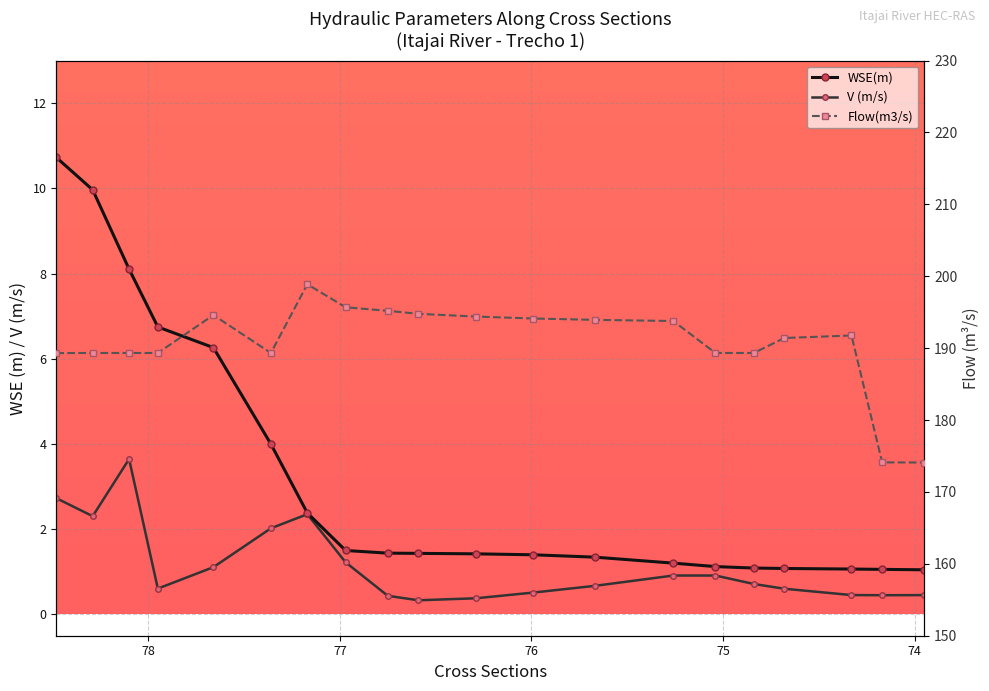

Reading right to left, transcribe all the data shown in this chart.

WSE(m): 1.0	1.1	1.1	1.1	1.1	1.1	1.2	1.3	1.4	1.4	1.4	1.4	1.5	2.4	4.0	6.3	6.7	8.1	10.0	10.7
V (m/s): 0.5	0.5	0.5	0.6	0.7	0.9	0.9	0.7	0.5	0.4	0.3	0.4	1.2	2.4	2.0	1.1	0.6	3.6	2.3	2.7
Flow(m3/s): 174.1	174.1	191.8	191.4	189.3	189.3	193.8	193.9	194.1	194.4	194.8	195.2	195.7	198.9	189.3	194.6	189.3	189.3	189.3	189.3